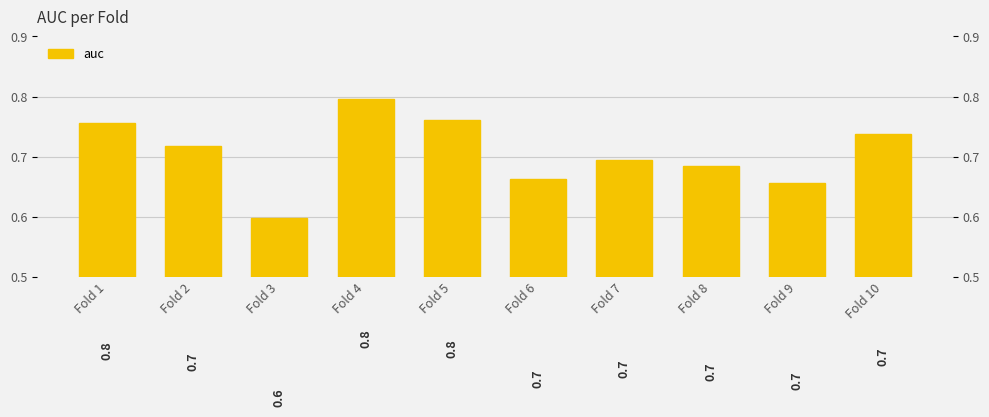

What is the sum of the values at Fold 3 and Fold 2?

1.3